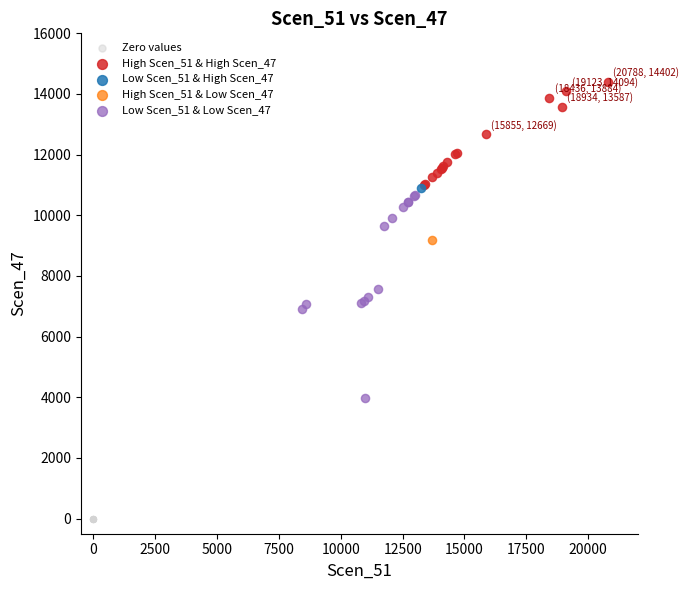

What are all the series names shown in the legend?

Zero values, High Scen_51 & High Scen_47, Low Scen_51 & High Scen_47, High Scen_51 & Low Scen_47, Low Scen_51 & Low Scen_47